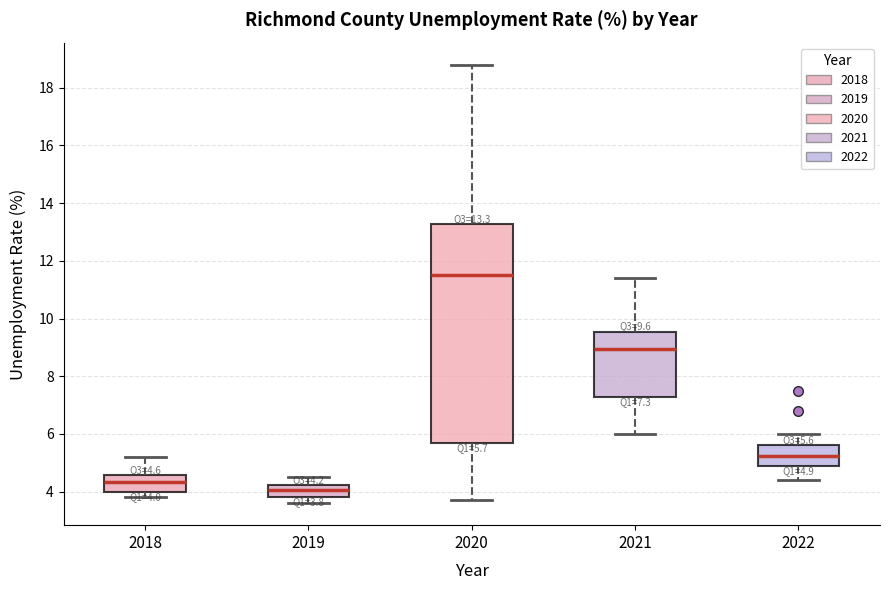

Which box is the tallest, from its lower edge to its upper edge?

2020